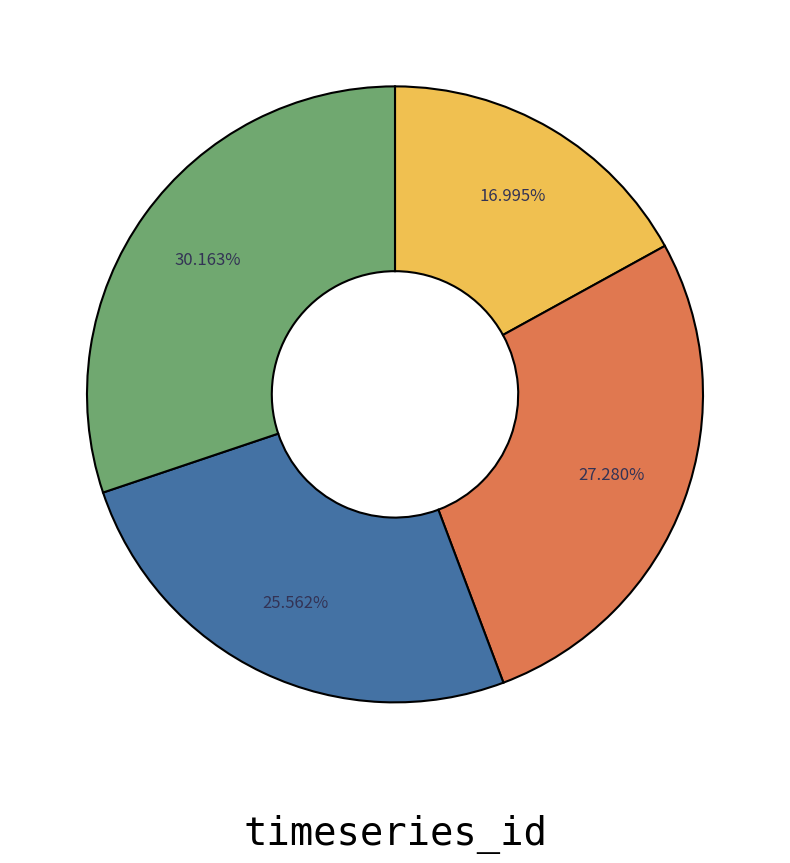

Is there any slice that represents more than half of the pie?

No